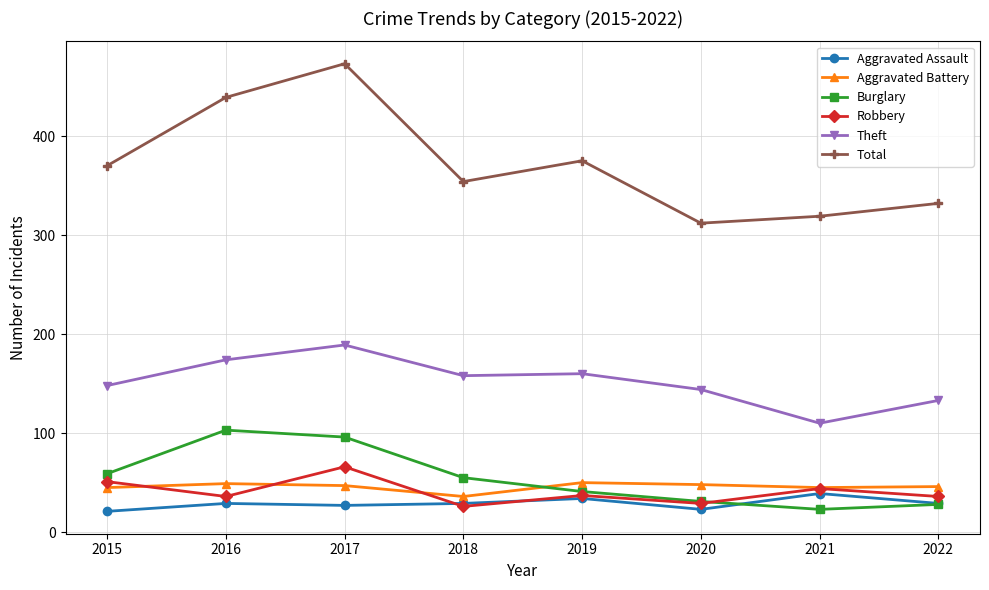

Where is the first local maximum for Burglary?

2016